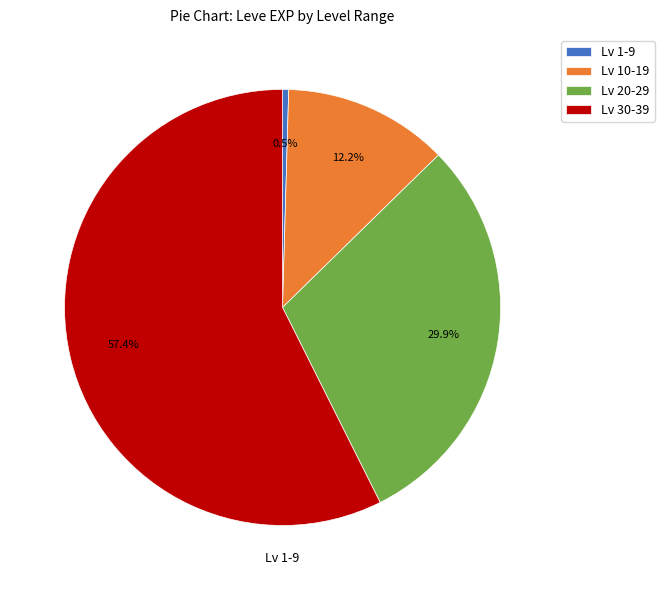

Count the number of slices in the pie.

4